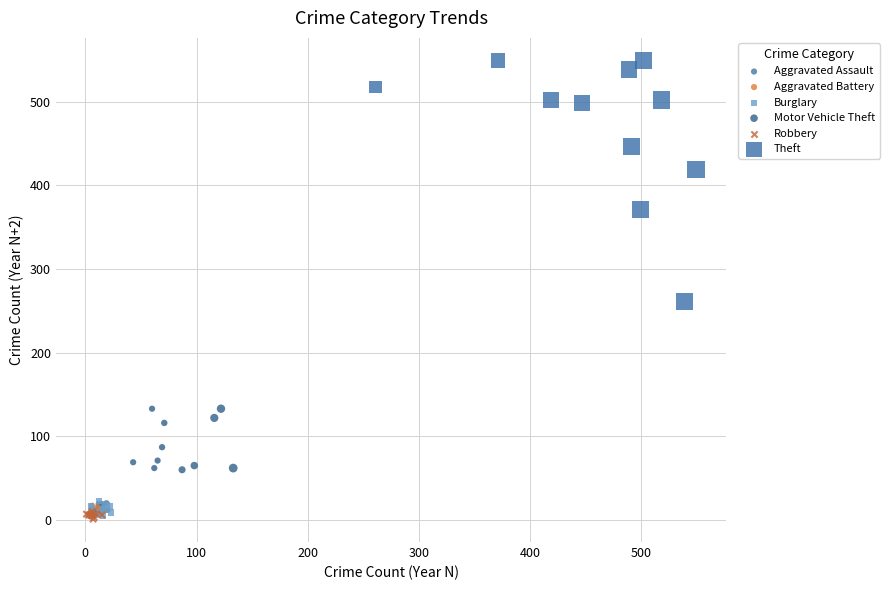

Which series has the widest spread of Y values?

Theft